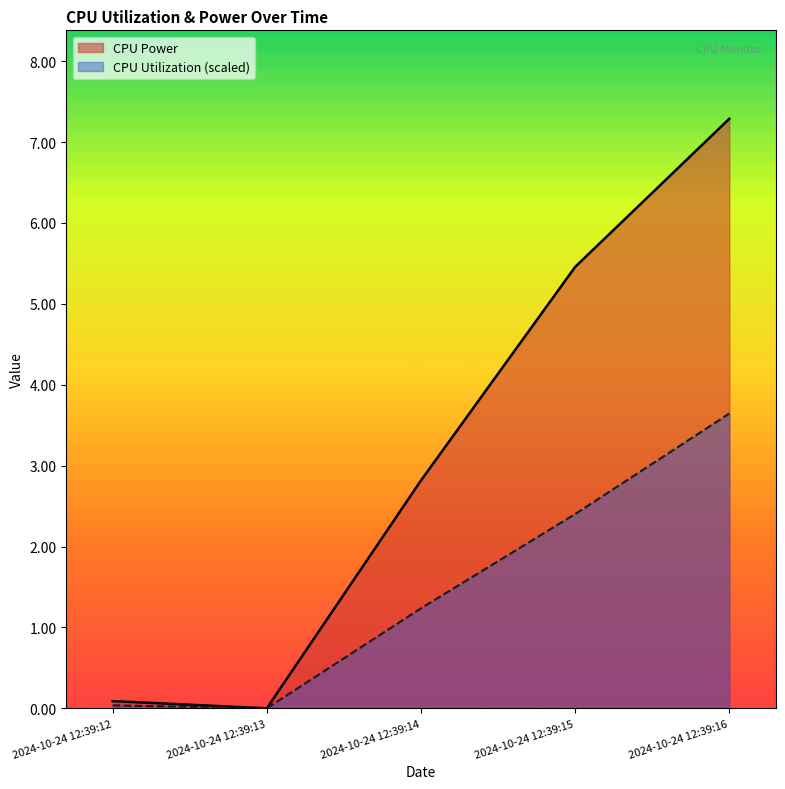

How many values in the CPU Utilization series exceed 1?

3